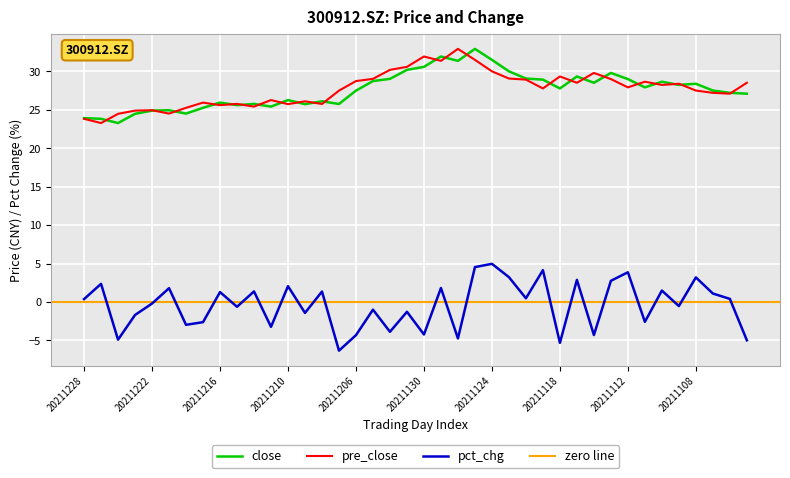

What is the smallest value displayed?

-6.3